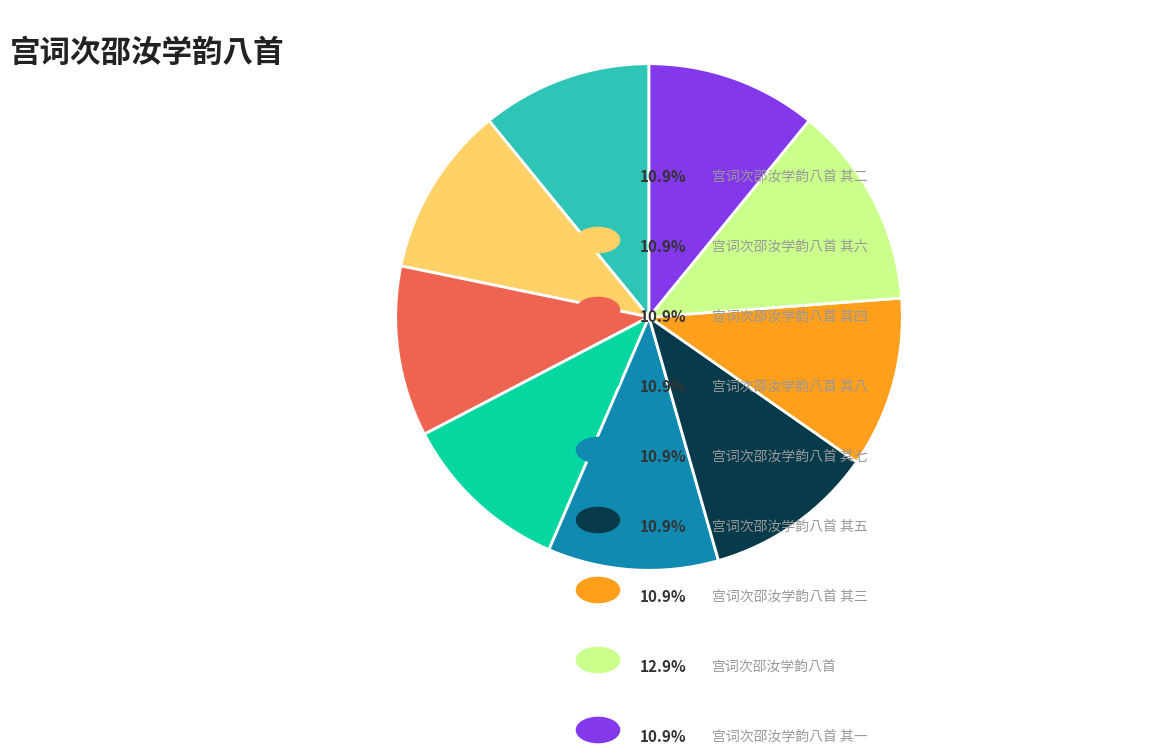

Count the number of slices in the pie.

9